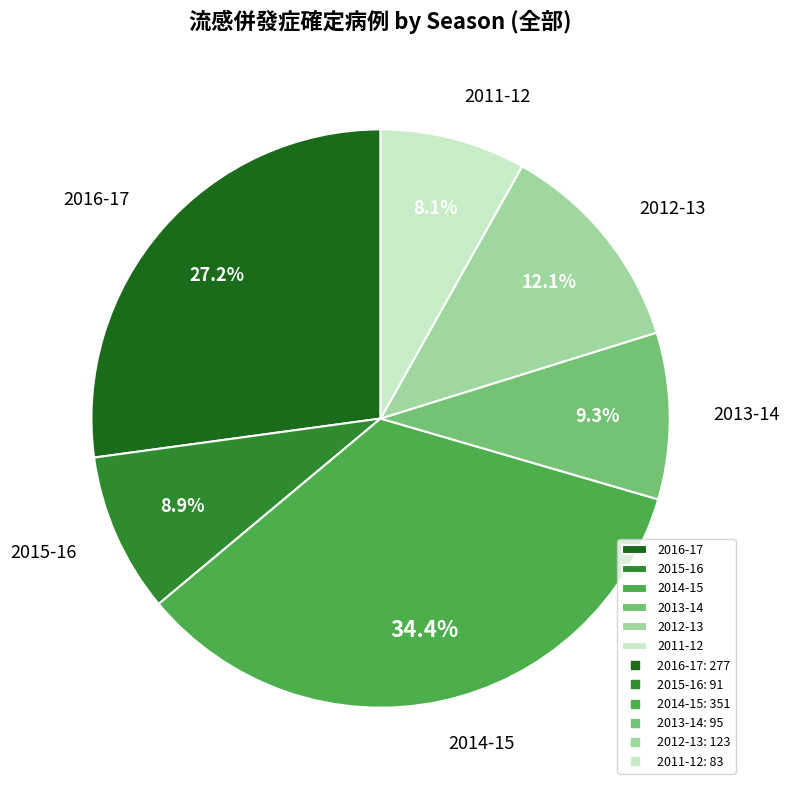

What is the total percentage of 2016-17 and 2014-15?

61.6%